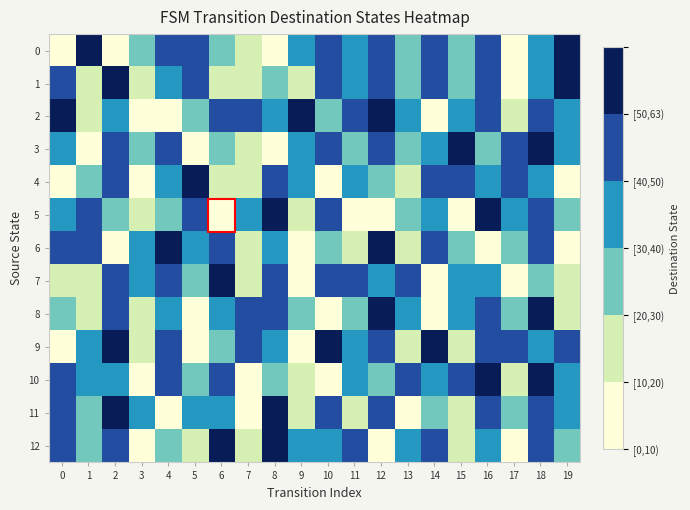

Which has a higher value, 9 or 17?

9